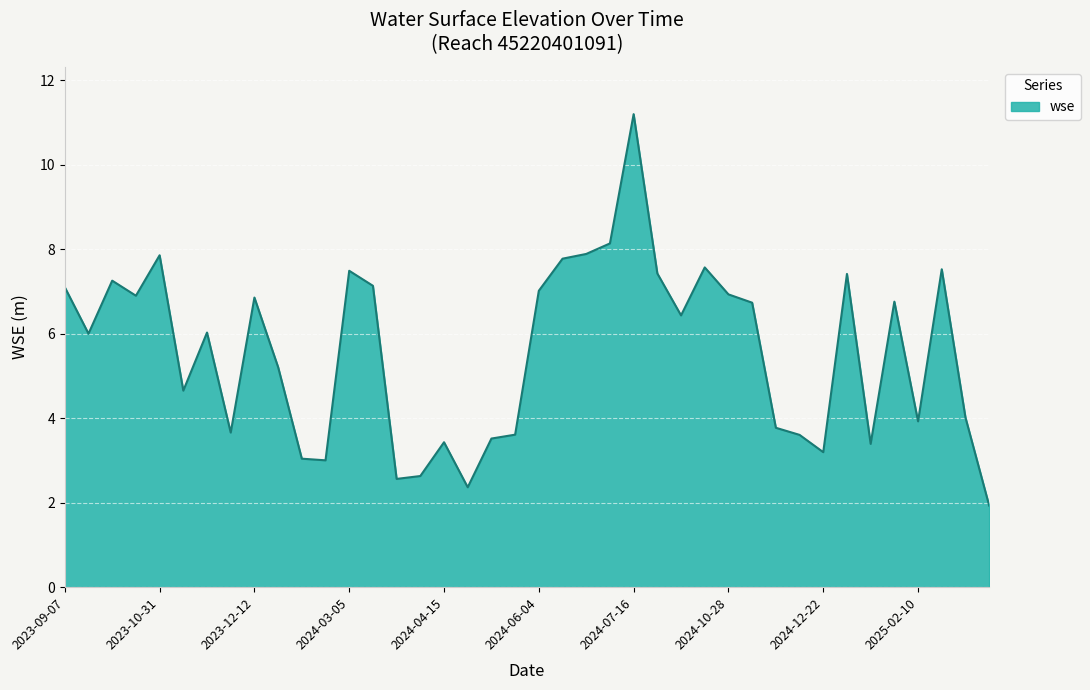

What is the smallest value displayed?

1.9